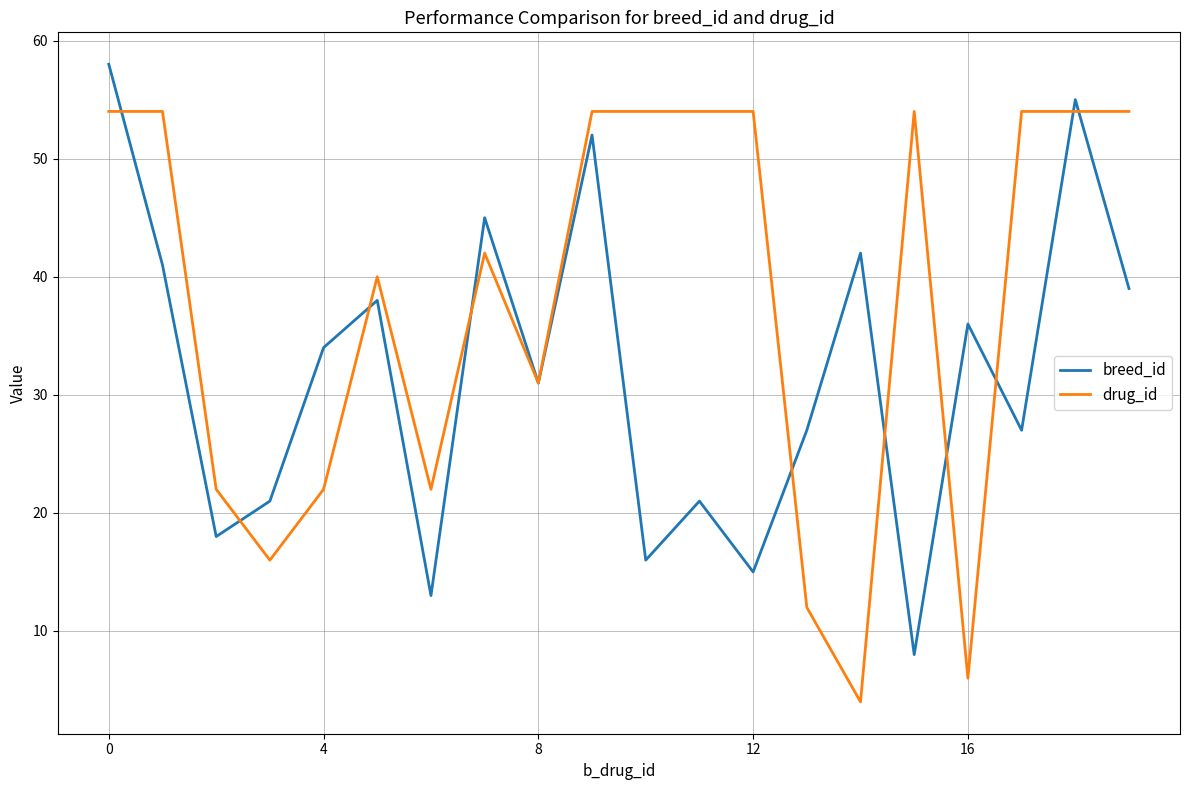

Which series has the largest total across all categories?

drug_id